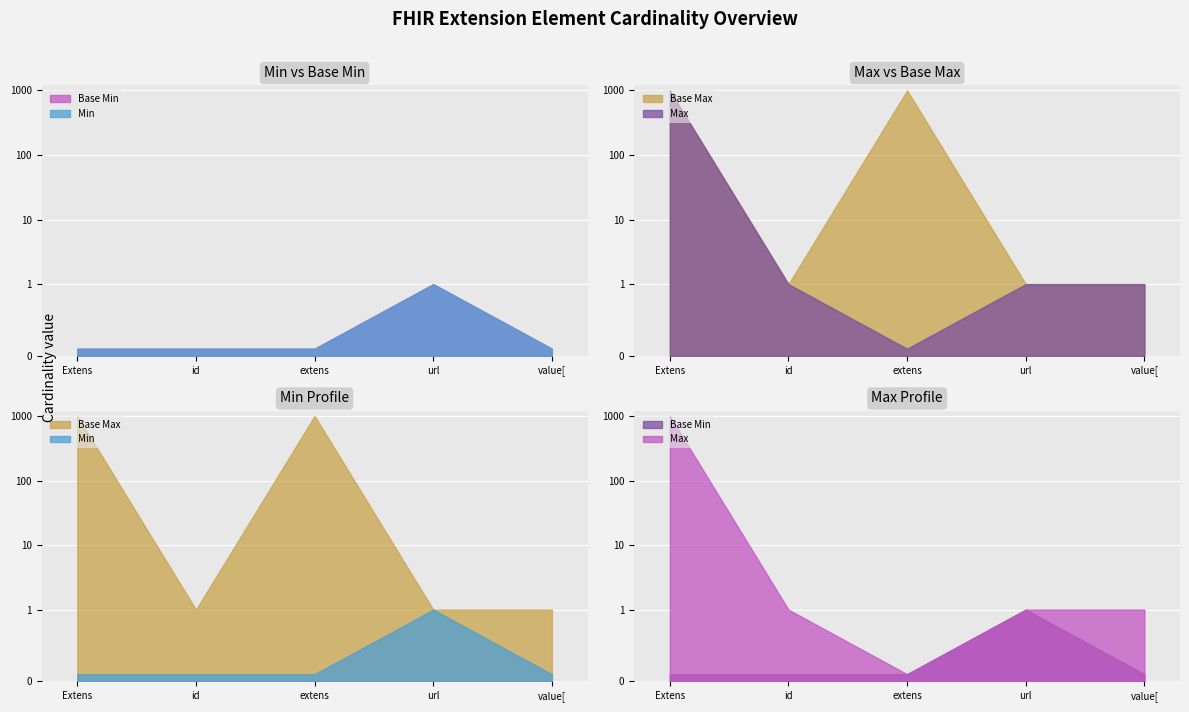

What is the difference between the maximum and second lowest values in the Base Min series?

1